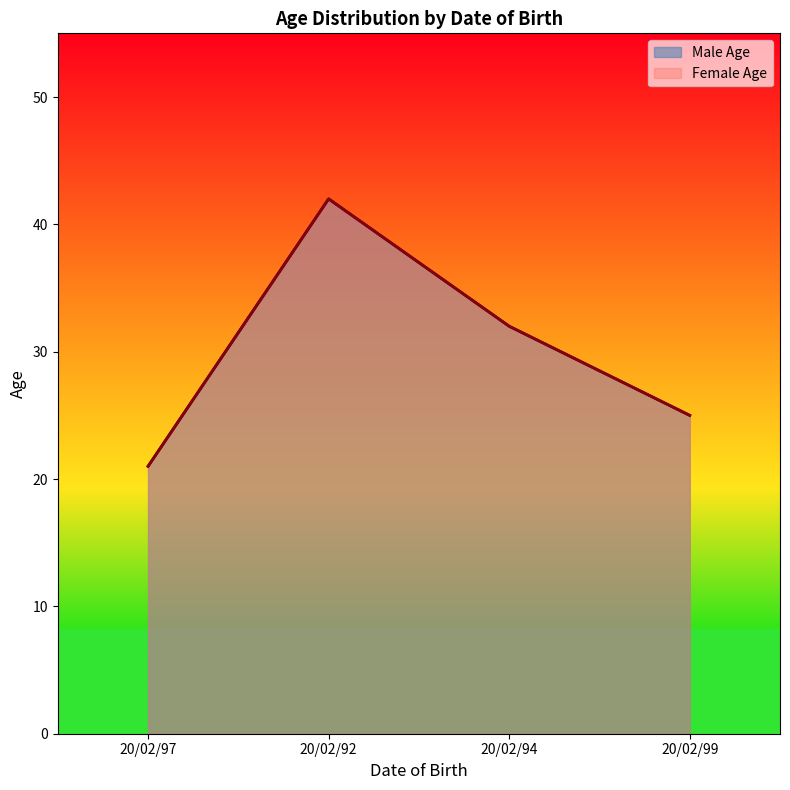

What are all the series names shown in the legend?

Male Age, Female Age